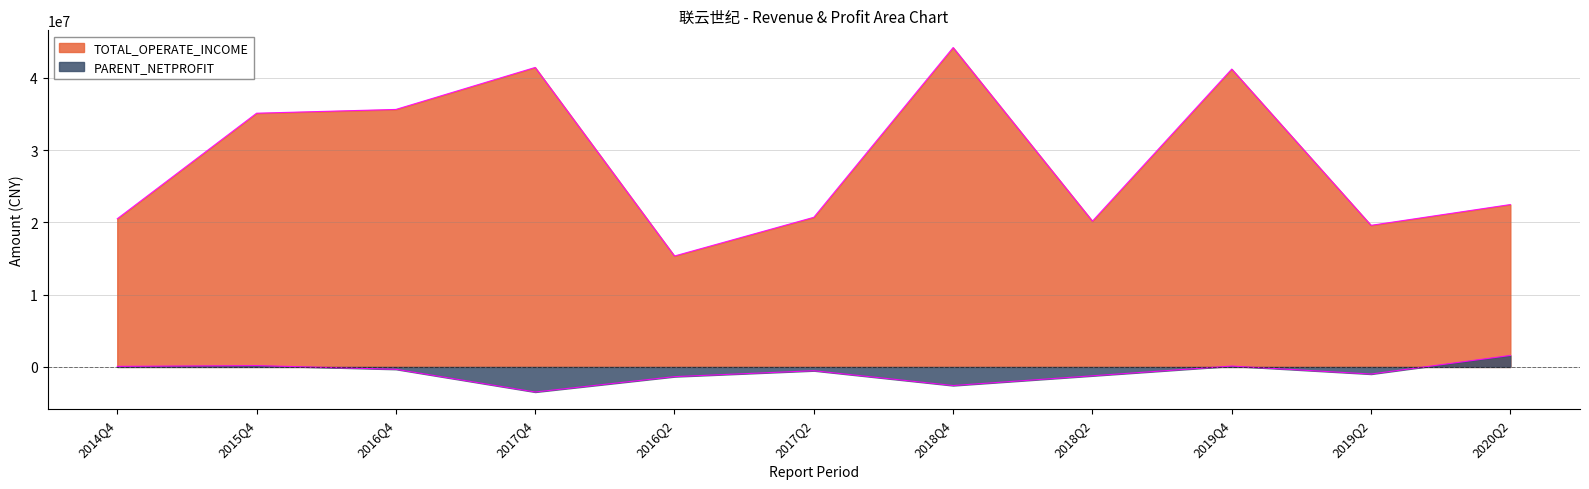

How many negative values does the PARENT_NETPROFIT series have?

7